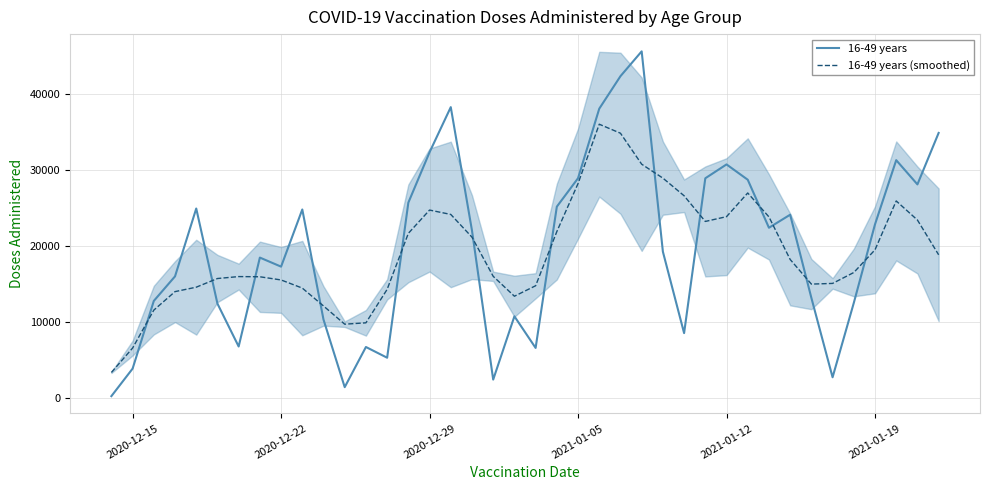

What is the maximum value for 16-49 years (smoothed)?

36074.8